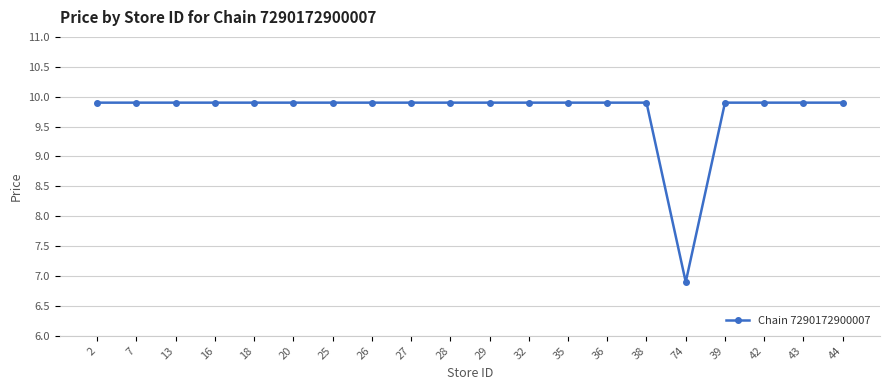

Does the chart display data point markers on the line(s)?

Yes